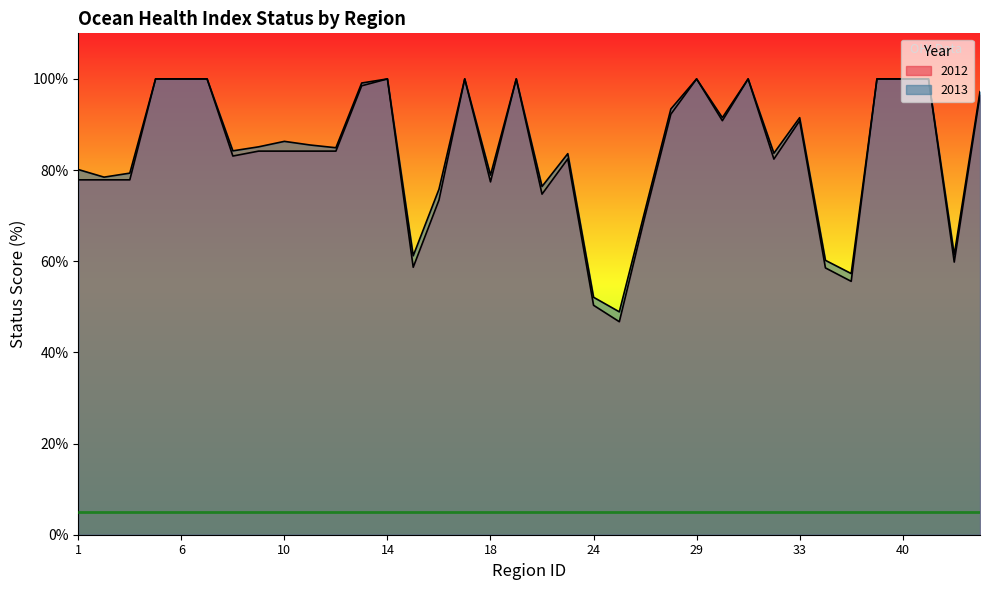

The 2013 series shows 78.9 at 18. True or false?

True